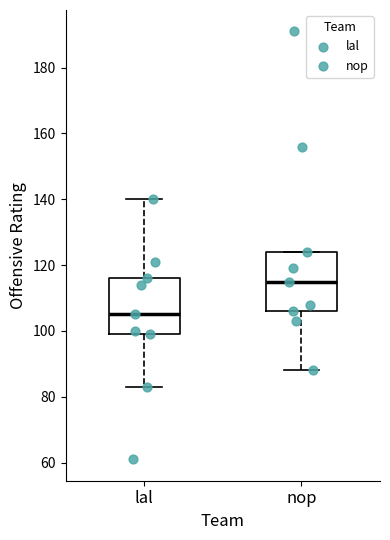

Reading left to right, transcribe this box plot: for each box, give where its median line is, the range the box spans, and where its two whiskers end, as read against the y-axis. The values are not printed on the chart, so give them approximately, as read against the axis.

lal: median 106, box 100 to 116, whiskers 84 to 140
nop: median 116, box 106 to 124, whiskers 88 to 124